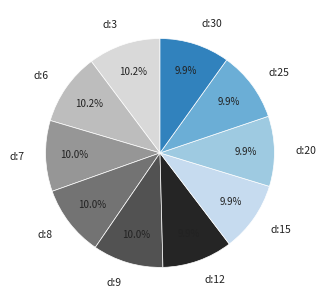

To the nearest percent, what portion does d:6 represent?

10%